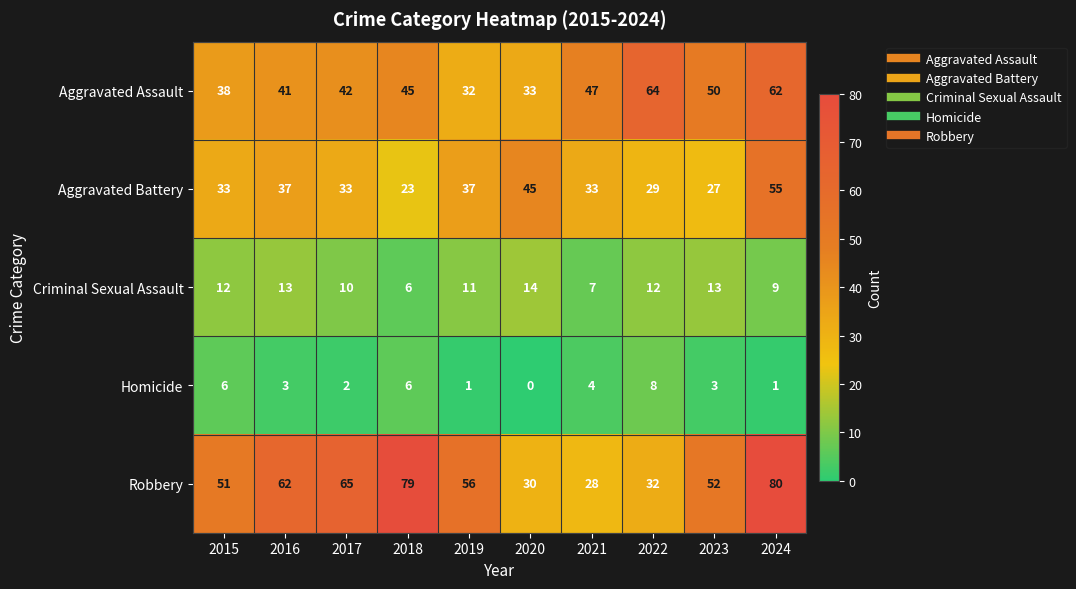

Rank the series at 2017 from lowest to highest value.

Homicide, Criminal Sexual Assault, Aggravated Battery, Aggravated Assault, Robbery